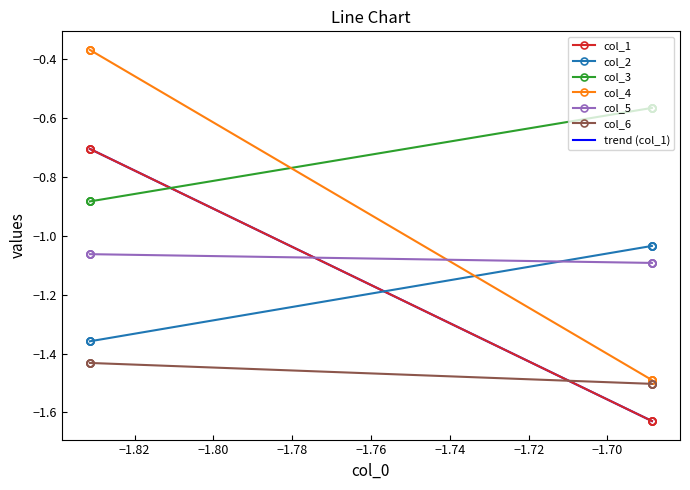

What are all the series names shown in the legend?

col_1, col_2, col_3, col_4, col_5, col_6